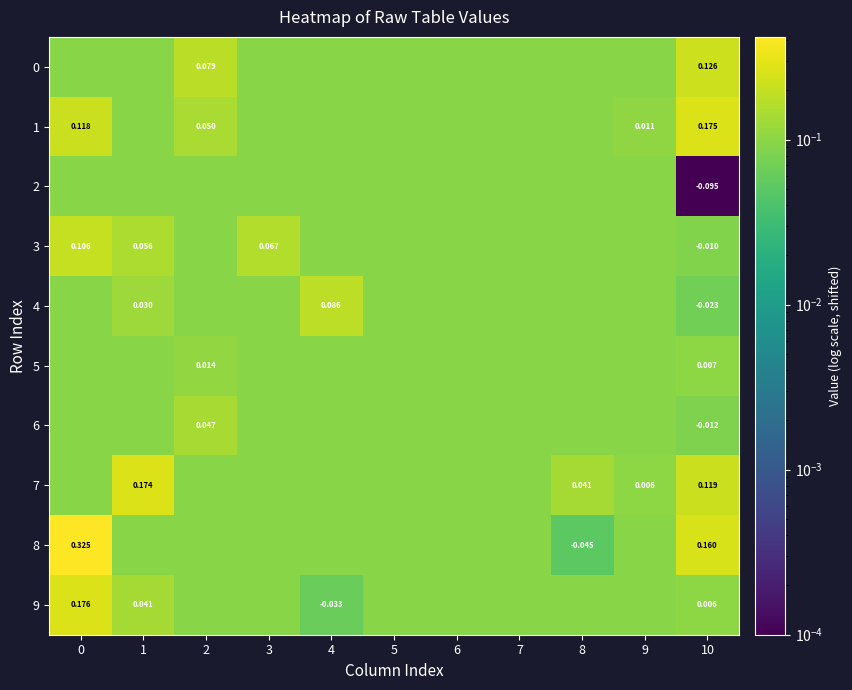

Read the 6 value at 9.

0.1